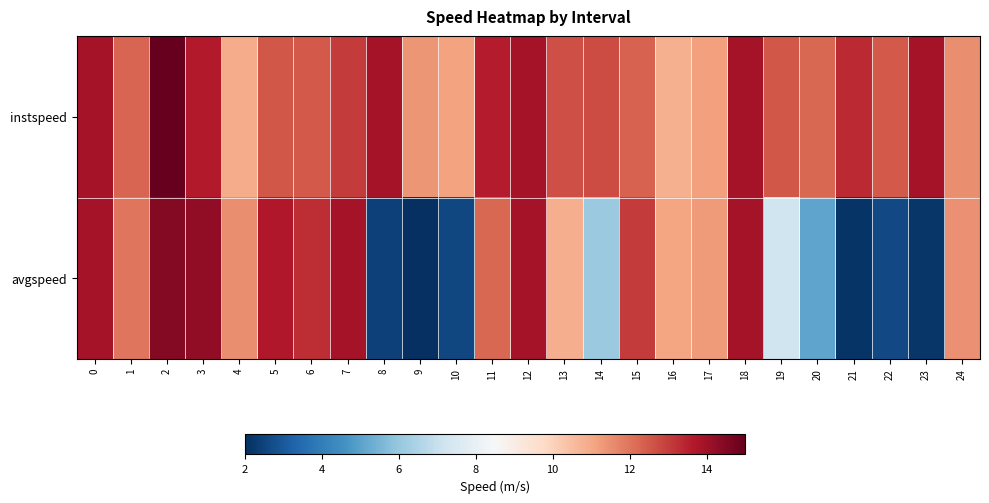

Reading left to right, transcribe all the data shown in this chart.

instspeed: 0=13.9	1=12.3	2=15.0	3=13.7	4=10.9	5=12.5	6=12.5	7=13.0	8=13.9	9=11.4	10=11.1	11=13.6	12=13.9	13=12.7	14=12.8	15=12.3	16=10.8	17=11.1	18=13.9	19=12.6	20=12.2	21=13.3	22=12.5	23=13.9	24=11.5
avgspeed: 0=13.9	1=12.0	2=14.5	3=14.3	4=11.5	5=13.7	6=13.3	7=13.9	8=2.4	9=2.0	10=2.6	11=12.3	12=13.9	13=10.9	14=6.1	15=13.0	16=11.0	17=11.3	18=13.9	19=7.2	20=5.1	21=2.1	22=2.7	23=2.2	24=11.5